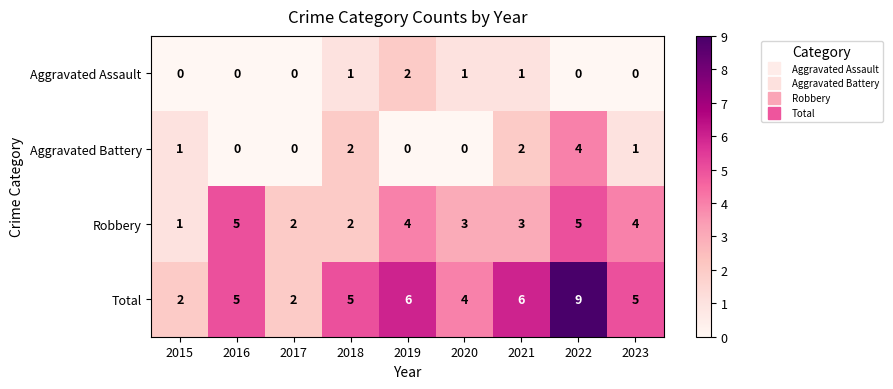

Rank the series by their maximum value, from highest to lowest.

Total, Robbery, Aggravated Battery, Aggravated Assault